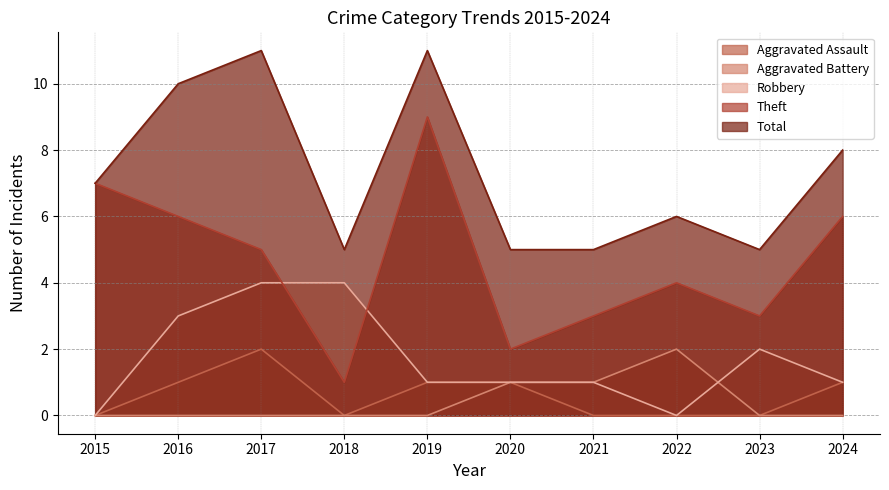

Is the value of Robbery at 2017 greater than the value of Aggravated Assault at 2018?

Yes